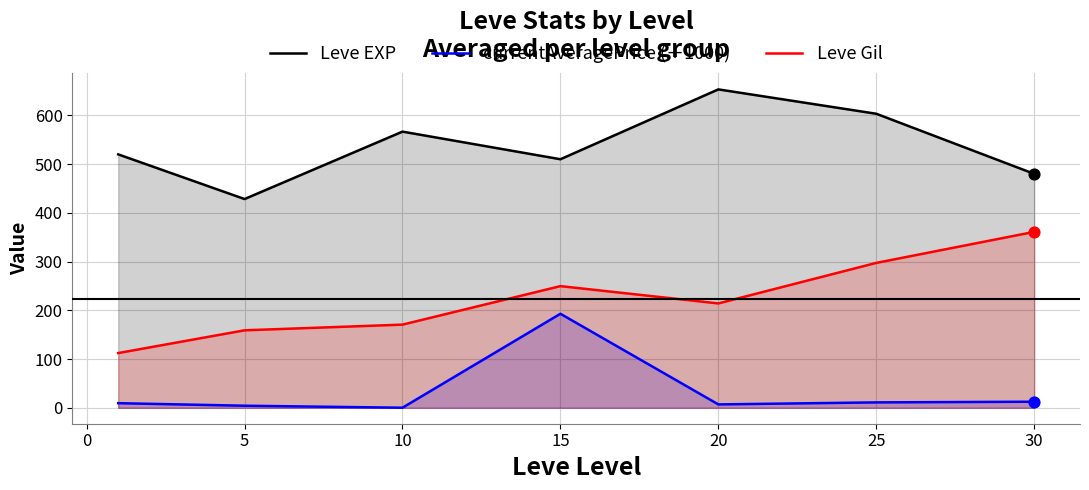

Which series contains the lowest Y value?

currentAveragePrice (÷1000)